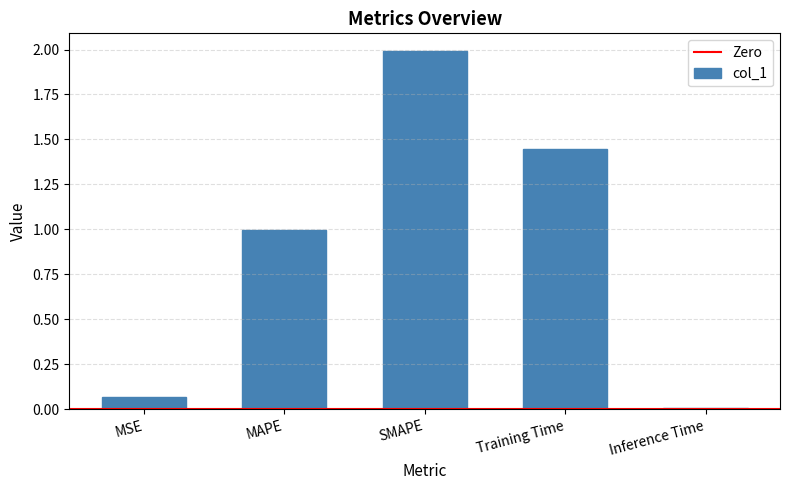

Which label corresponds to the smallest value in the chart?

Inference Time